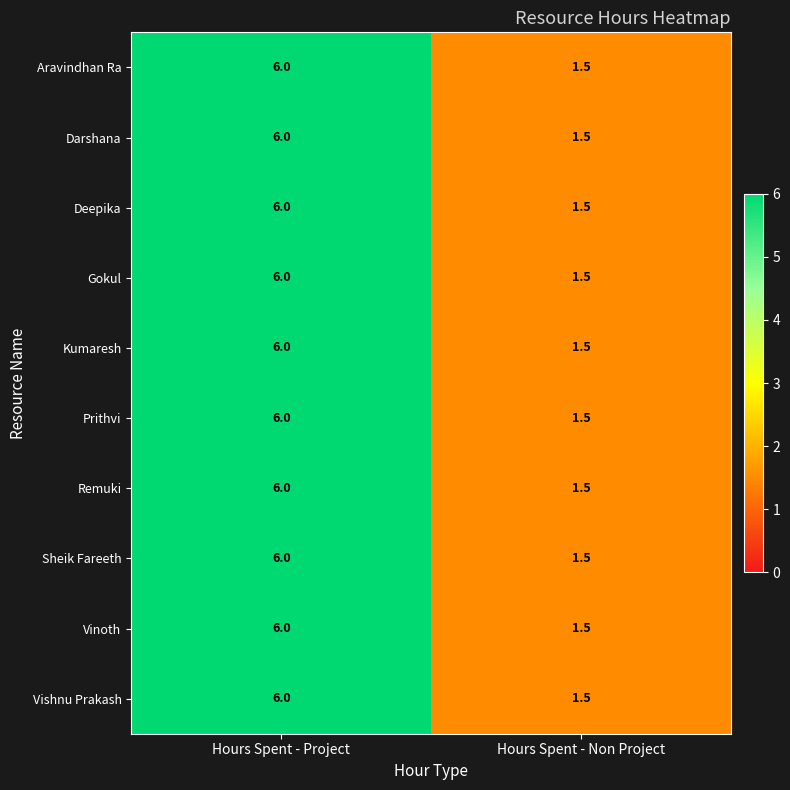

List the labels in order of Darshana value, largest first.

Hours Spent - Project, Hours Spent - Non Project